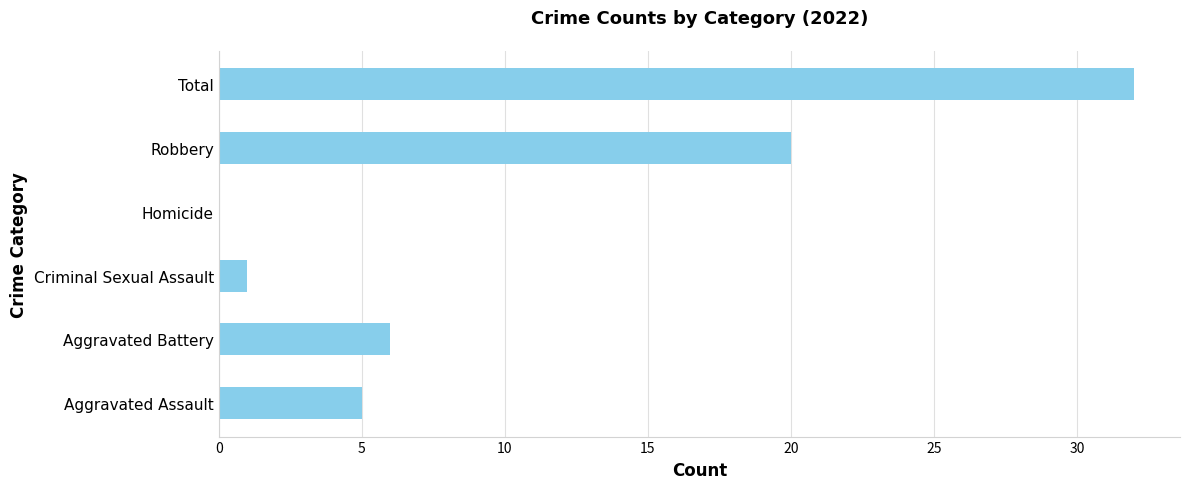

True or false: the data shows 31 at Robbery.

False